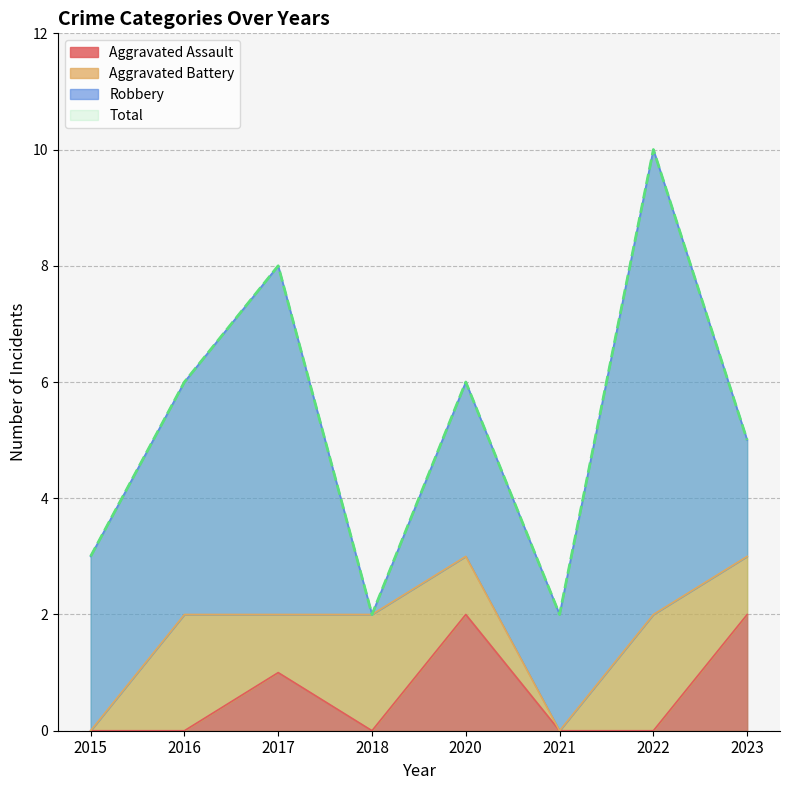

Which series has the largest range (max minus min)?

Total